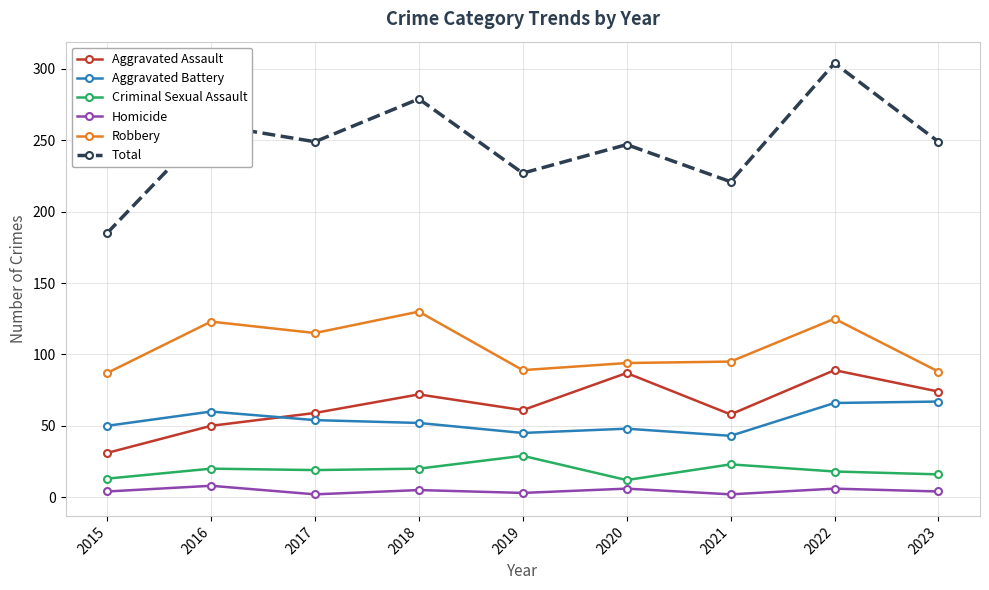

What is the value of the Homicide point at the 4th from the left?

5